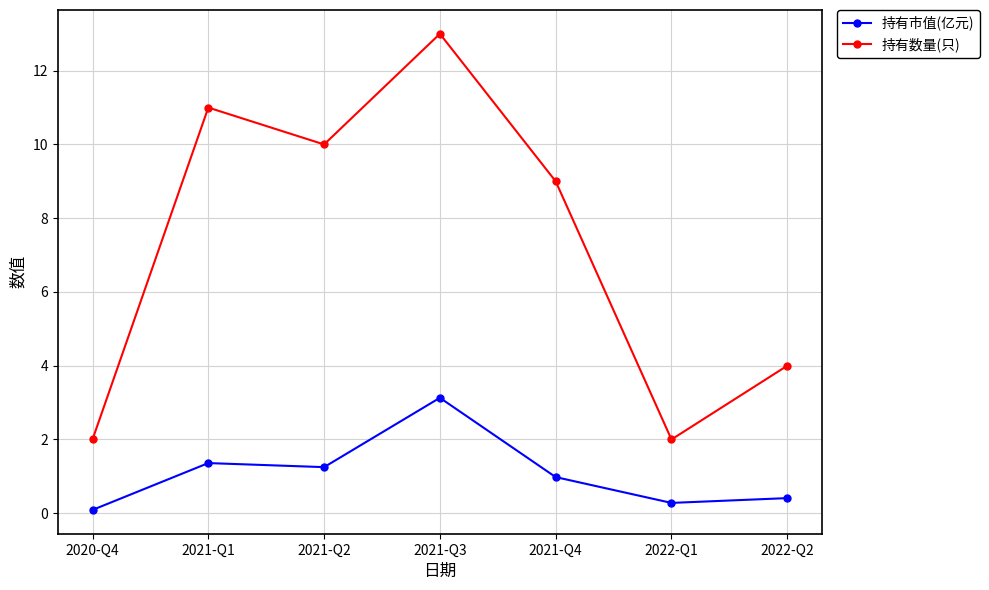

What is the minimum value for 持有市值(亿元)?

0.1